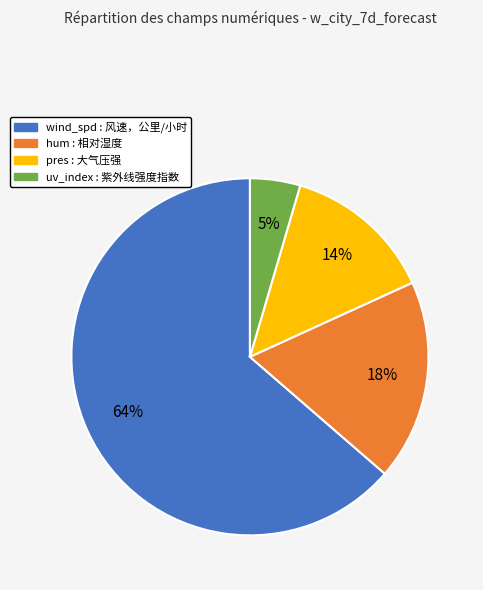

Which category has the smallest portion of the pie?

uv_index